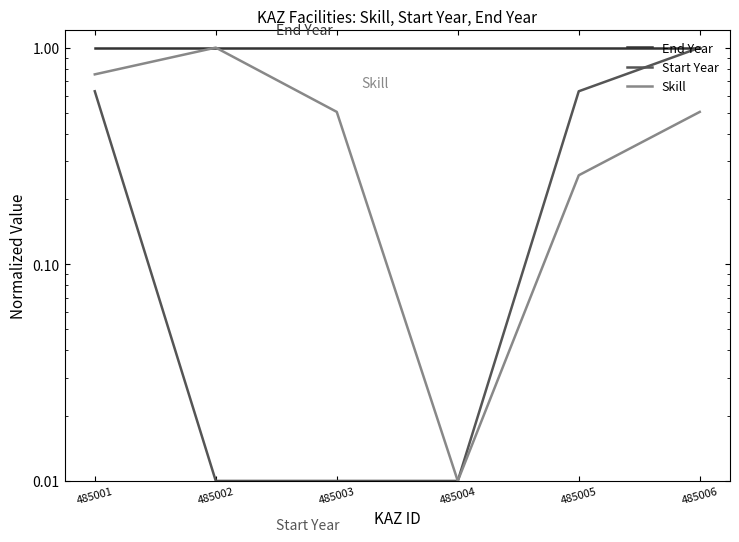

Does the chart have visible grid lines?

No